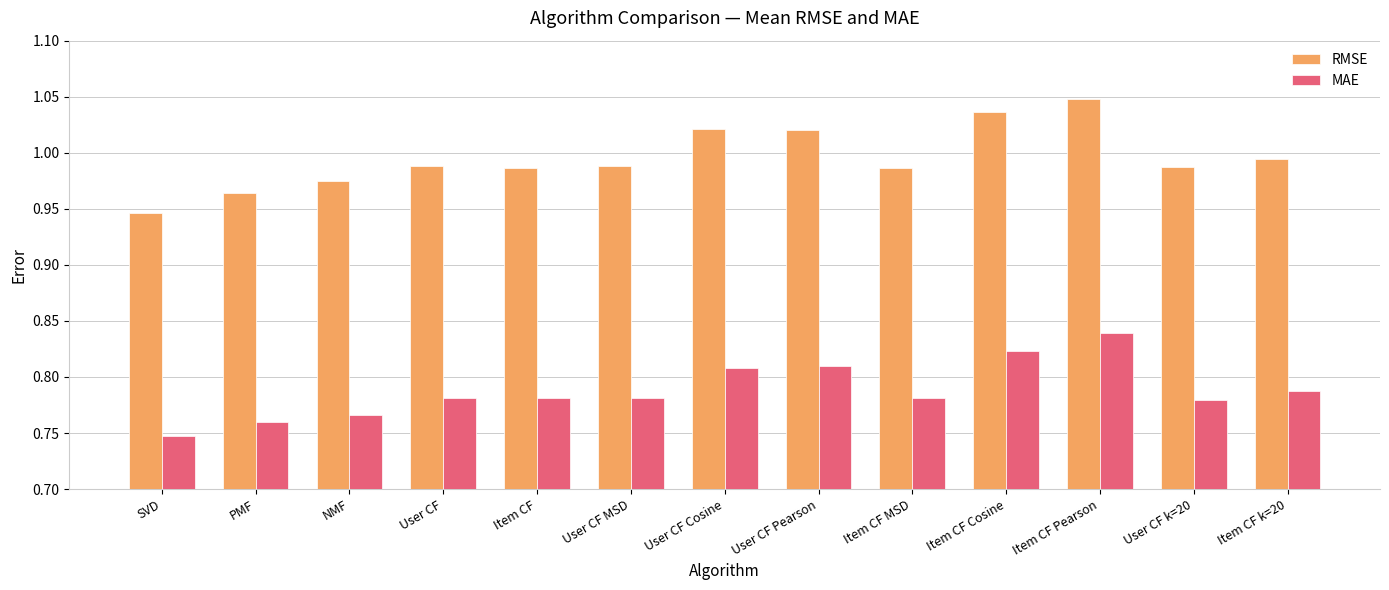

Count the MAE values in the range 0 to 1.

13